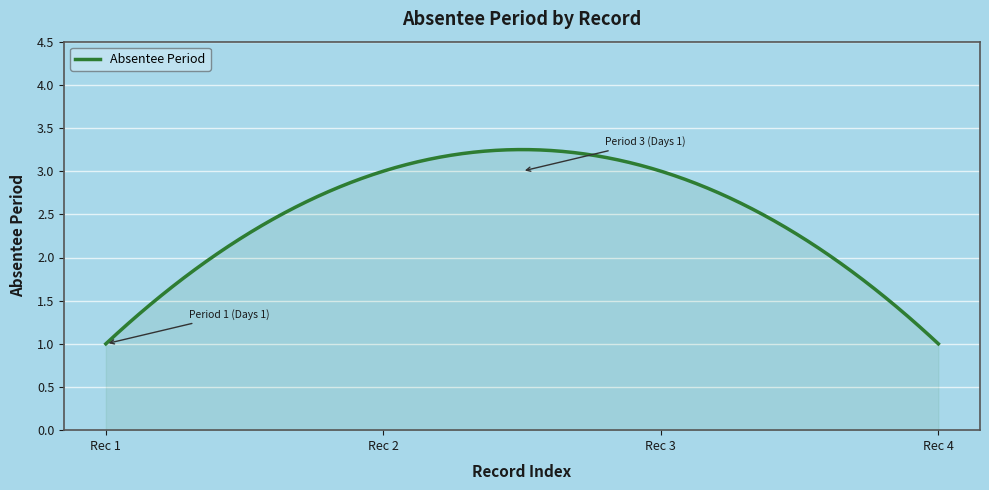

What is the smallest value displayed?

1.0